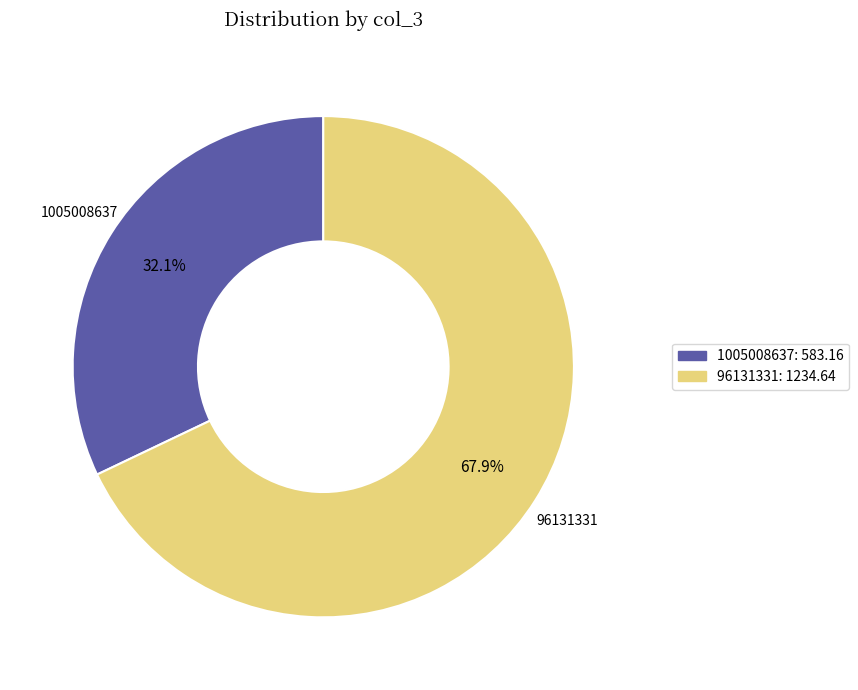

Which slice is the largest?

96131331